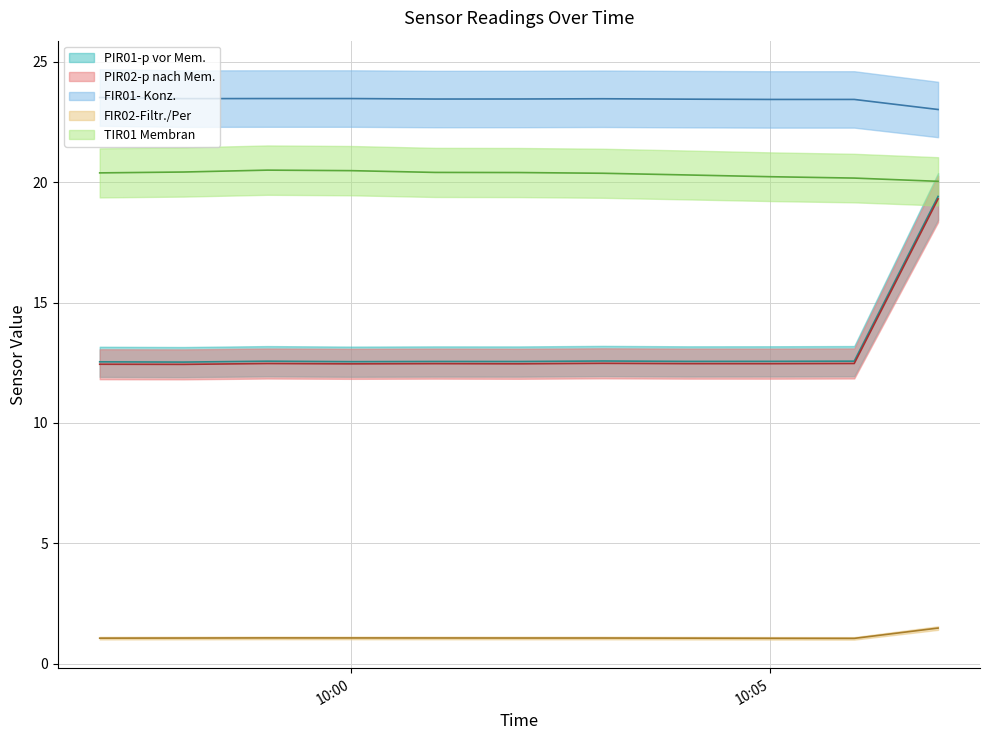

What is the sum of the FIR02-Filtr./Per values at 2023-02-01 10:03:00 and 2023-02-01 10:05:00?

2.1